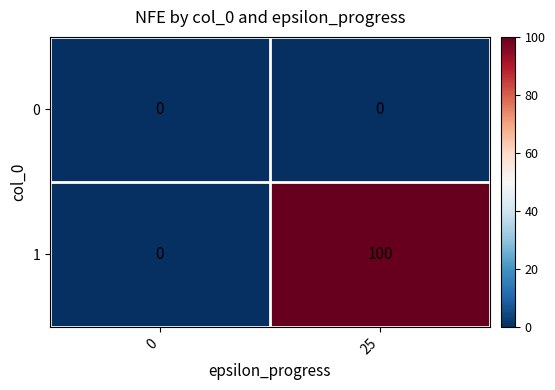

The 1 series shows 100 at 25. True or false?

True